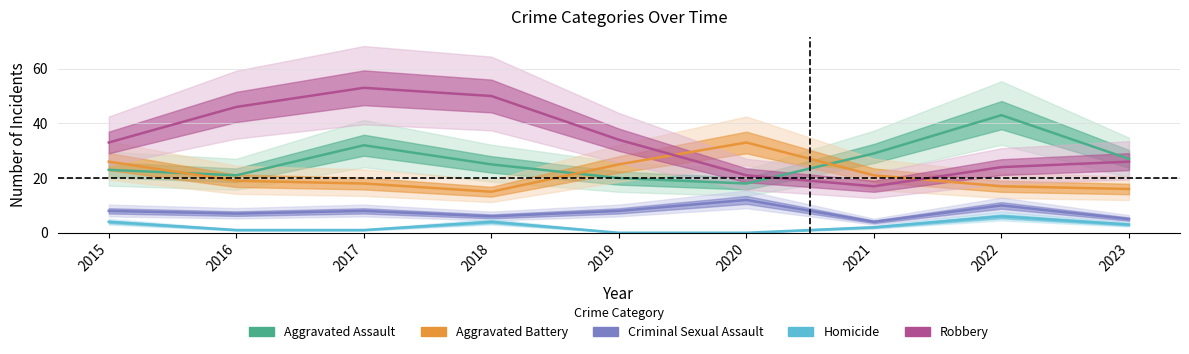

List the series in order of their overall mean, highest first.

Robbery, Aggravated Assault, Aggravated Battery, Criminal Sexual Assault, Homicide